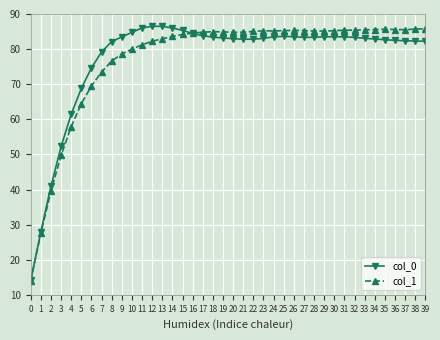

Where is col_1 nearest to the value 49?

3